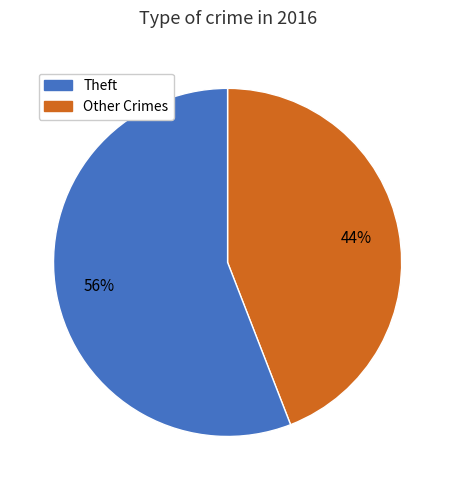

Count the number of slices in the pie.

2